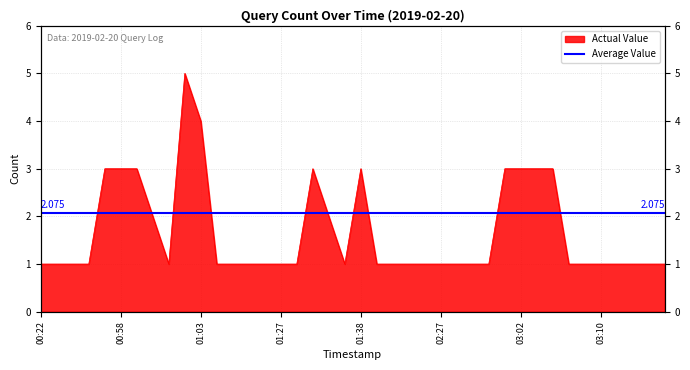

What is the label of the 35th point from the left?

2019-02-20 03:08:00